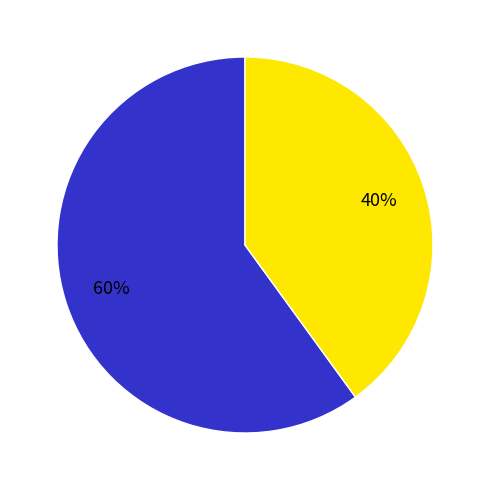

To the nearest percent, what is the average slice percentage?

50%